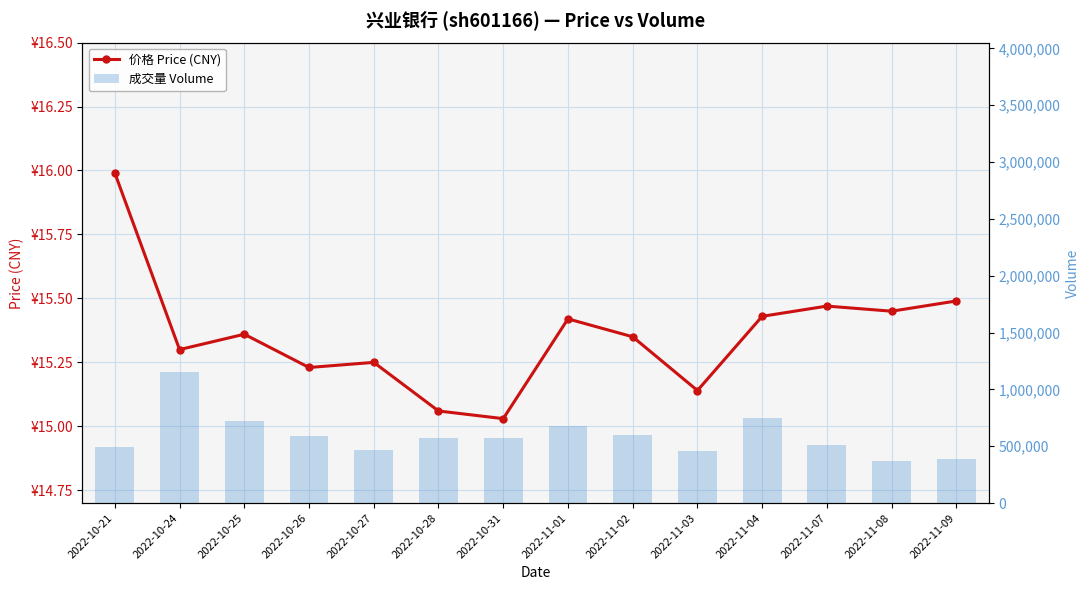

Does the chart contain stacked bars?

No